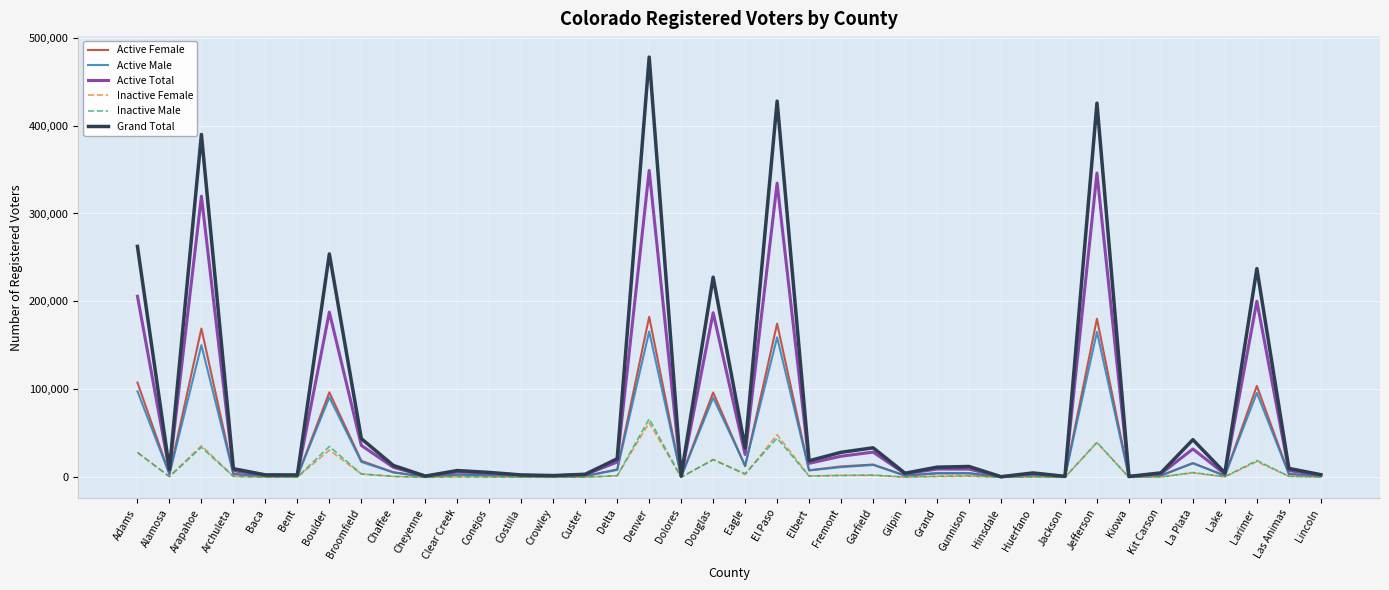

What is the greatest value displayed?

477757